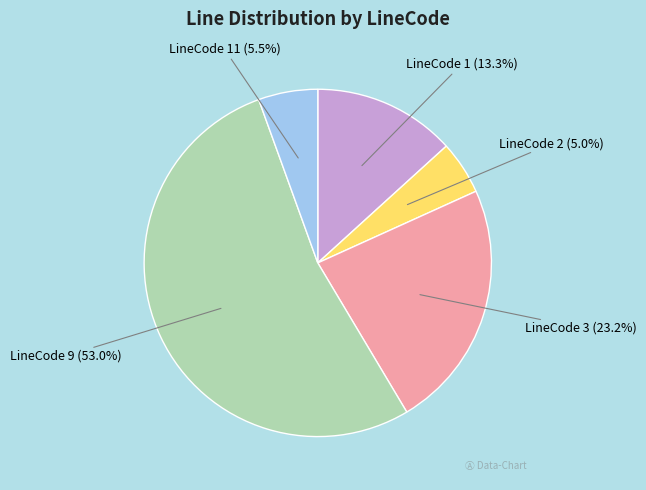

To the nearest percent, what portion does LineCode 1 represent?

13%